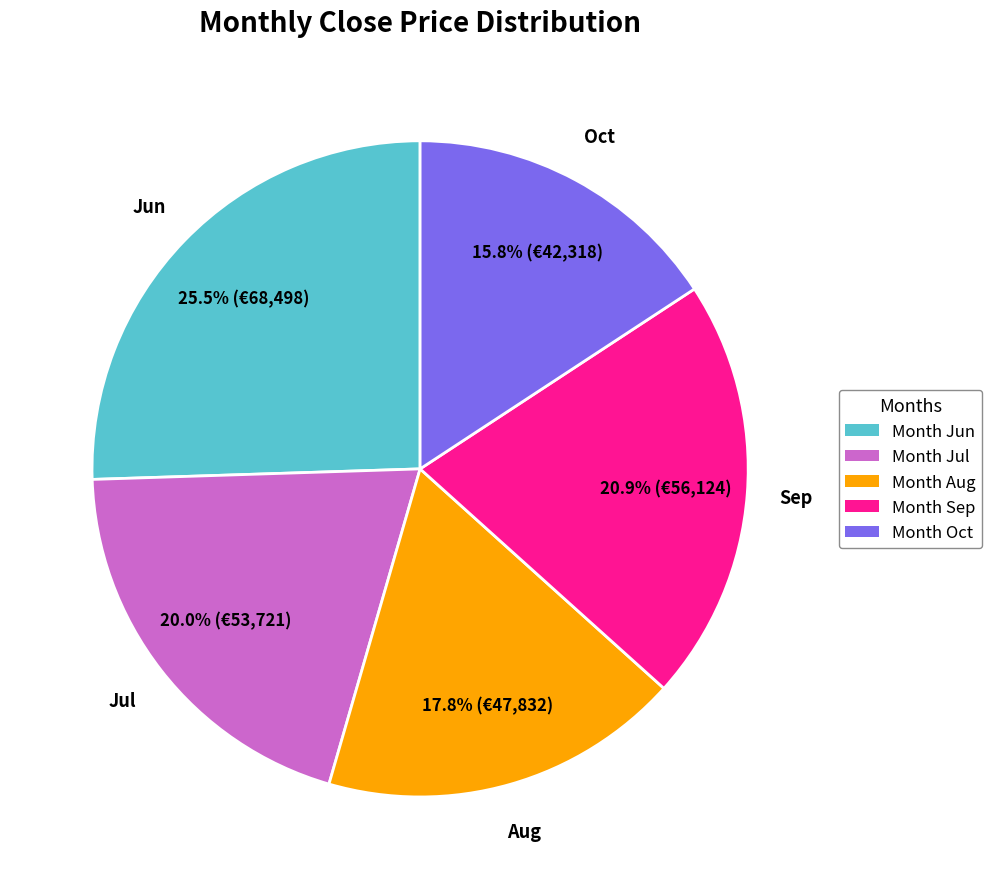

What is the smallest slice in the pie chart?

Month Oct